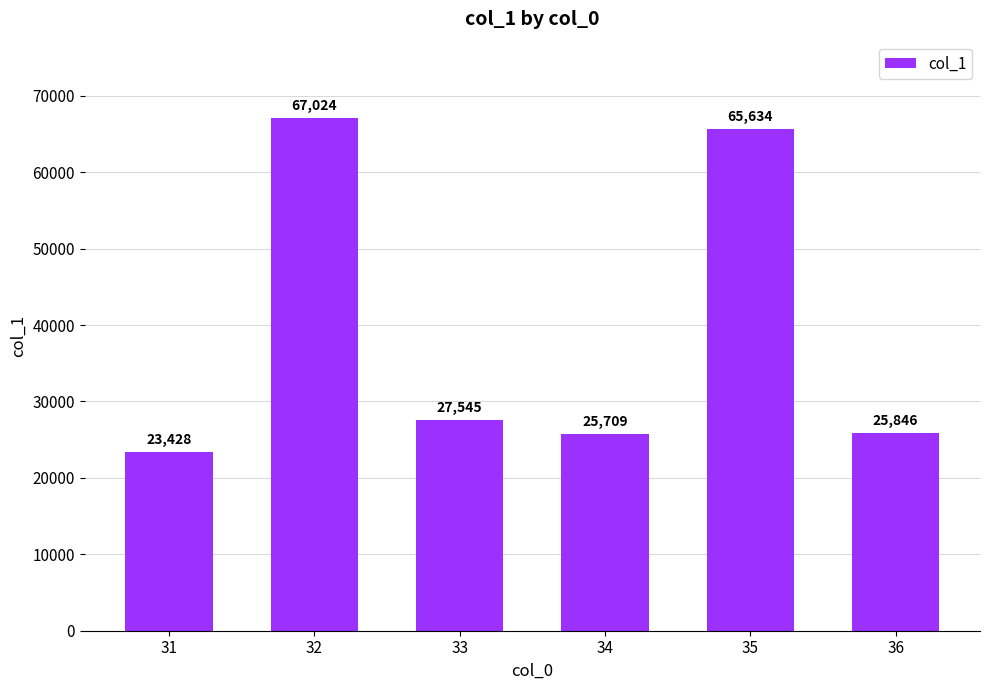

True or false: the data shows 65633.6 at 35.

True